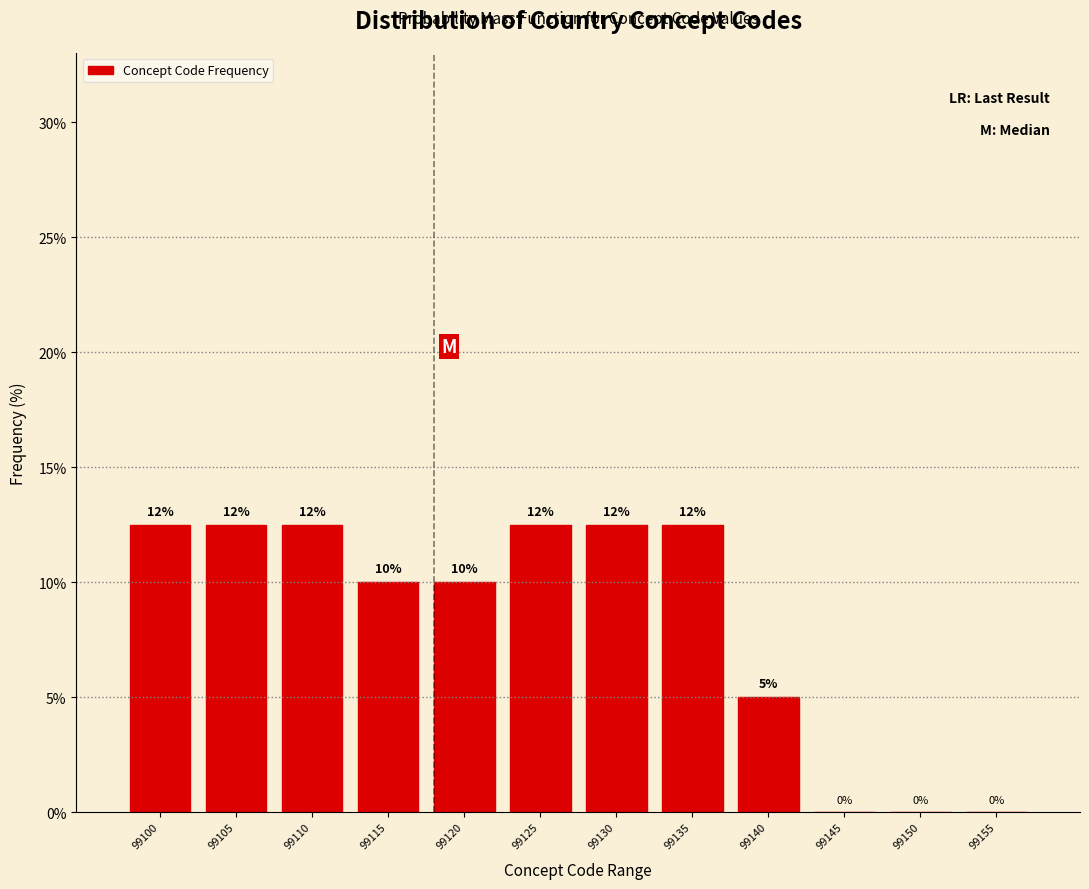

The chart shows a value of 5.0 at 99140. True or false?

True